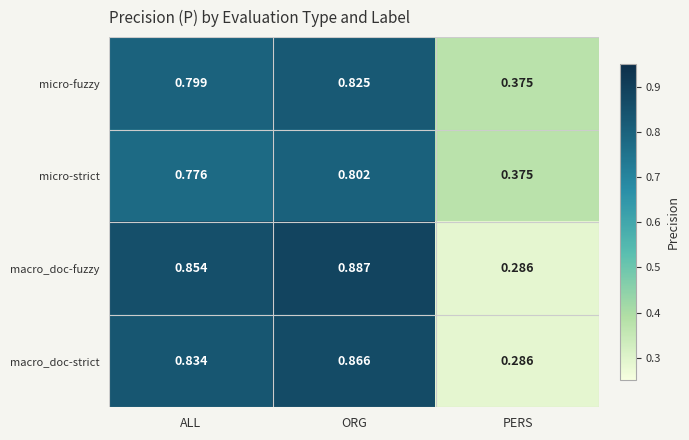

What is the total value across all series at ORG?

3.4